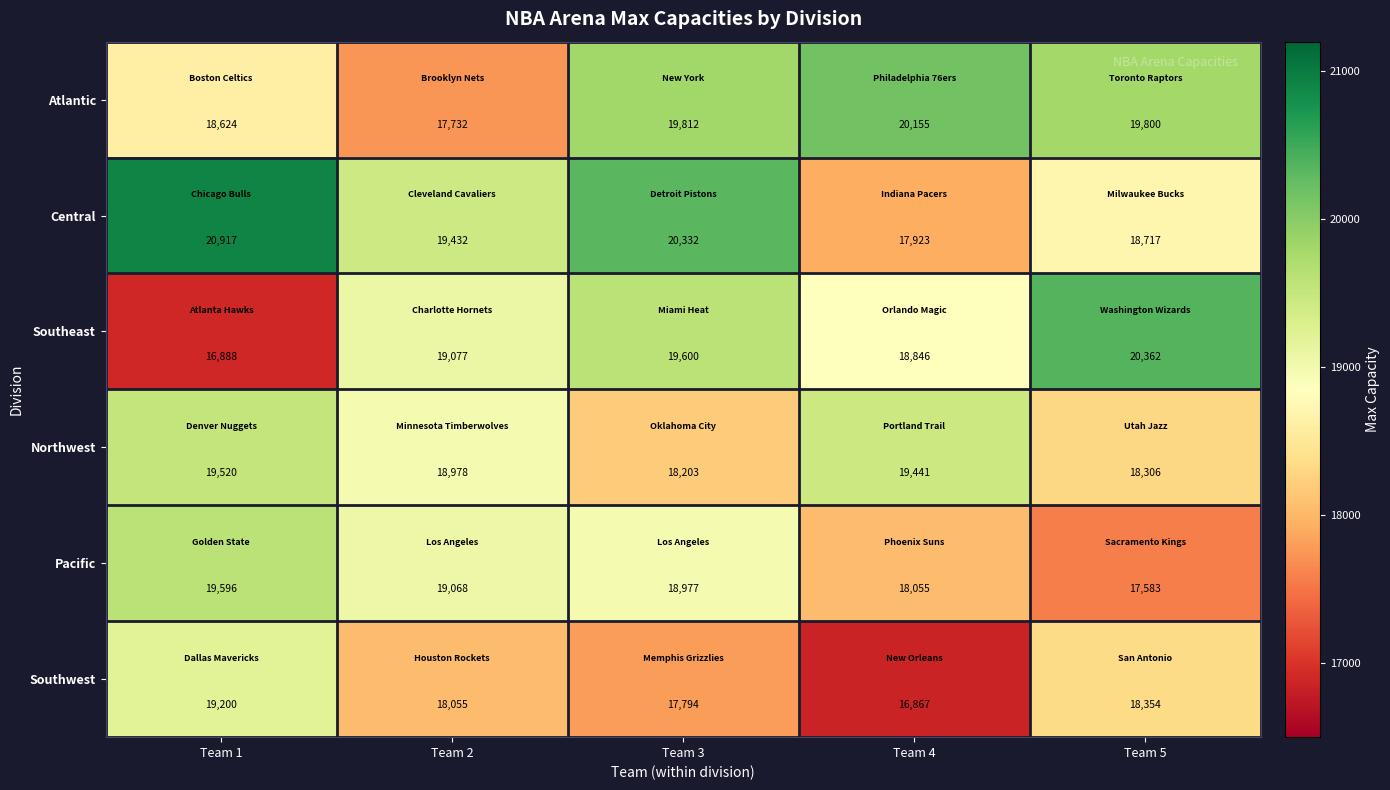

What is the greatest value displayed?

20917